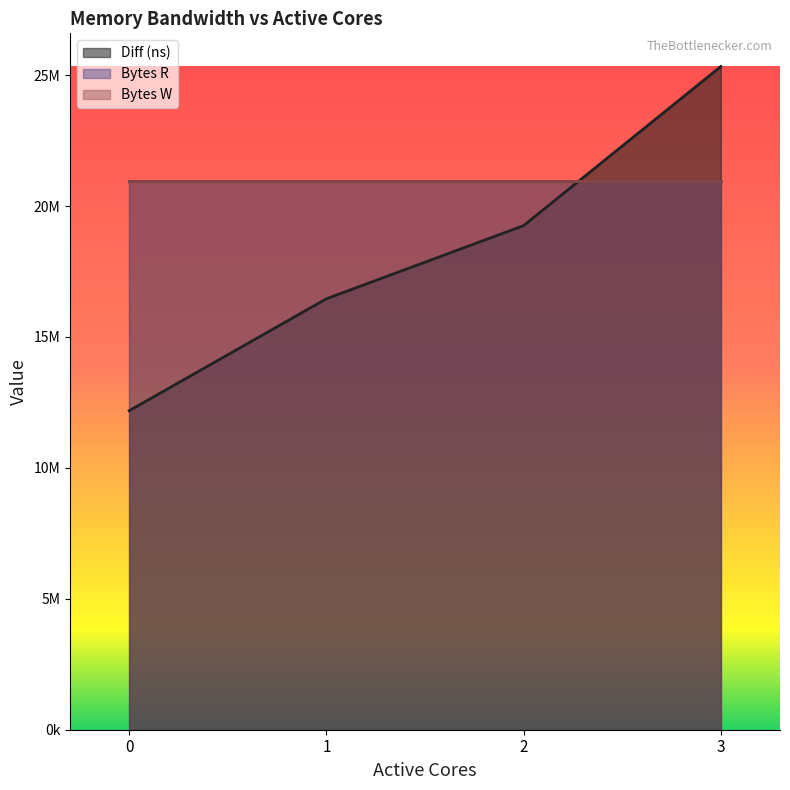

True or false: Diff (ns) and Bytes W intersect in this chart.

True